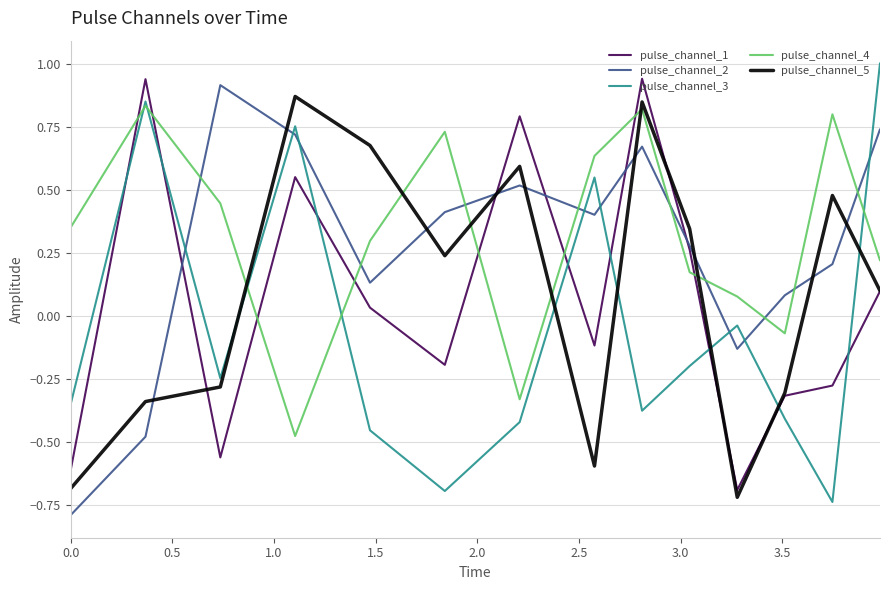

In pulse_channel_4, how many points are lower than both neighbors (excluding endpoints)?

3